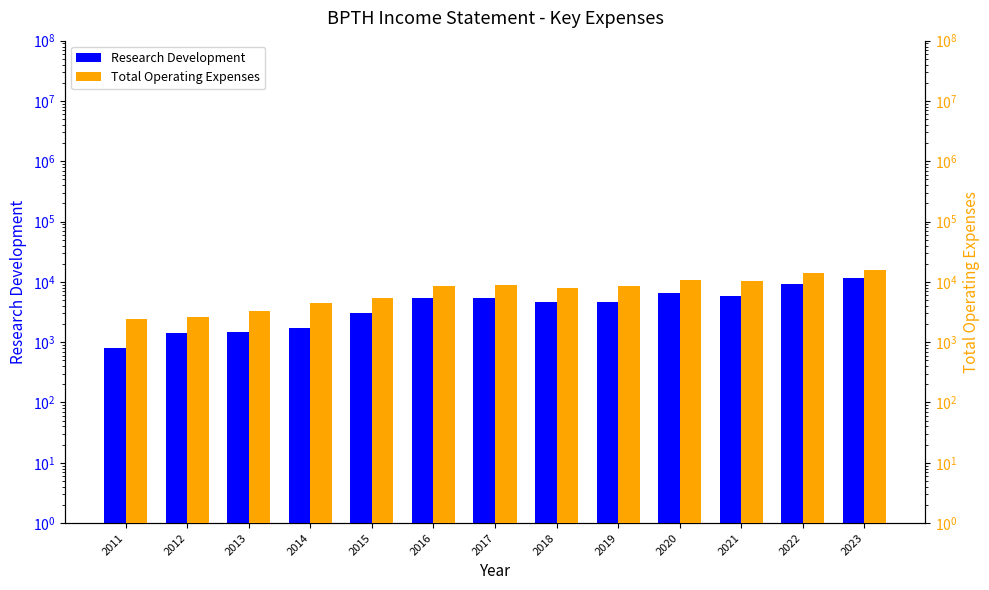

What is the difference between the Total Operating Expenses values at 2023 and 2019?

7100